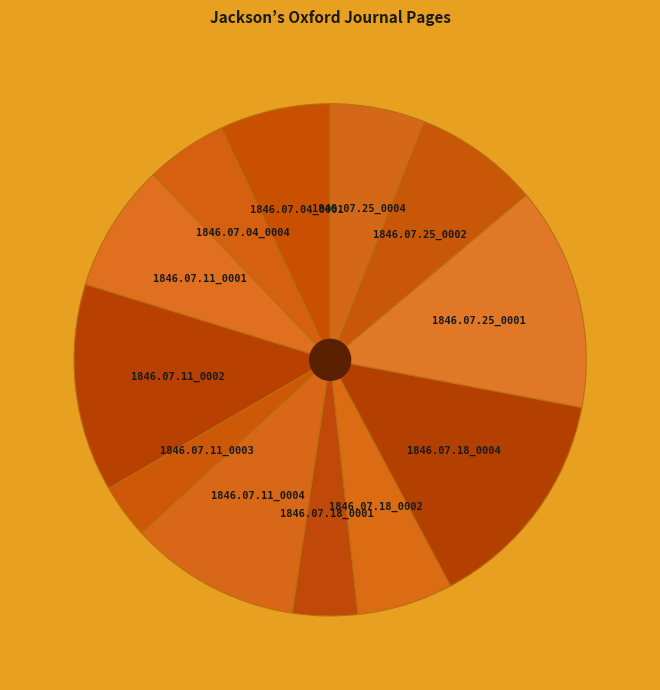

True or false: 1846.07.11_0002 accounts for 13% of the total.

True